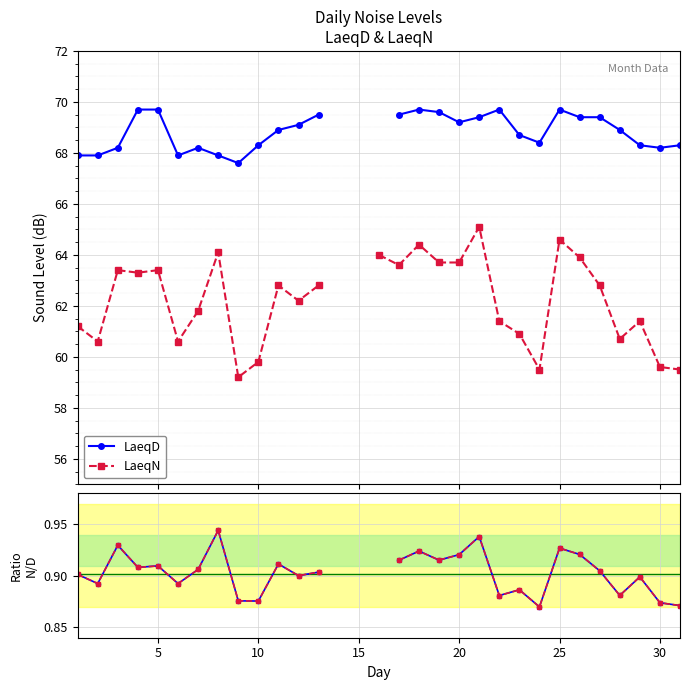

How many positive values does the LaeqN/LaeqD series have?

28